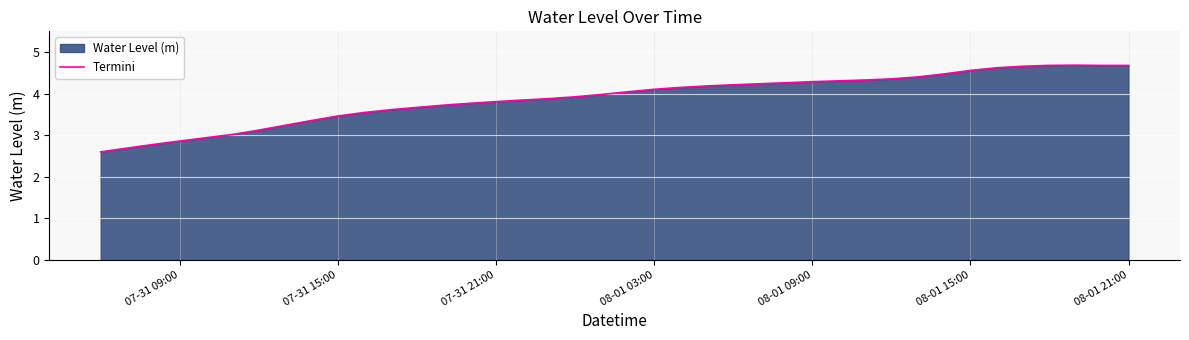

What is the difference between the maximum and minimum values?

2.1